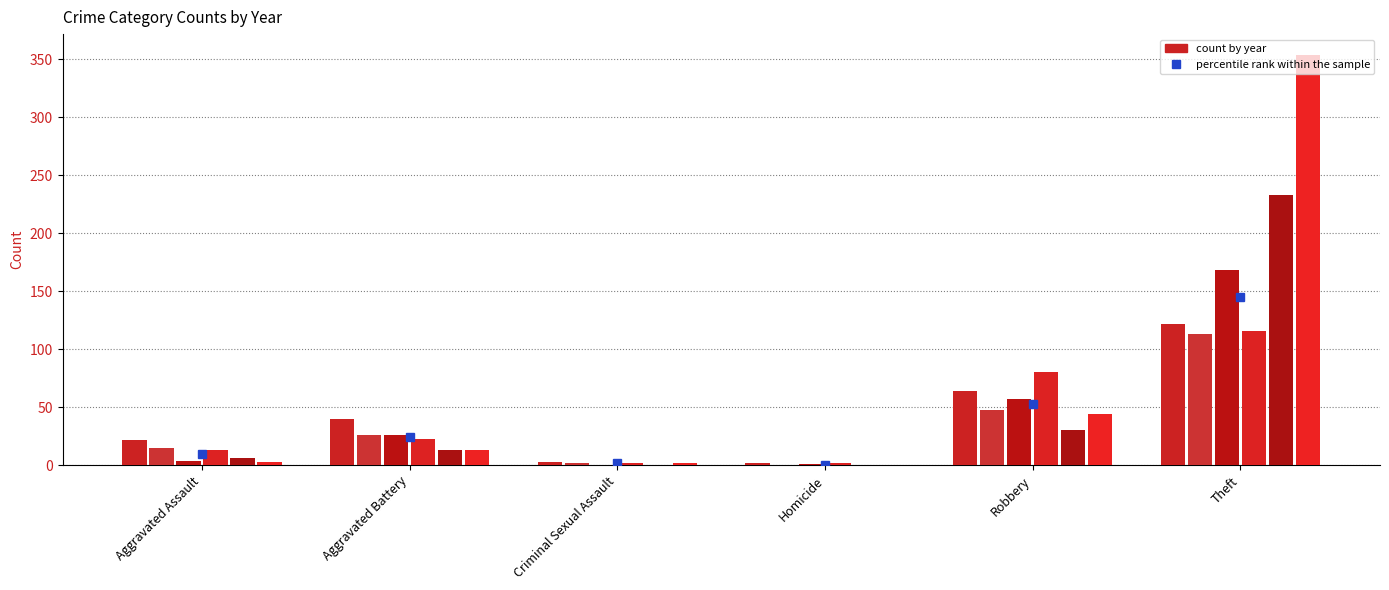

Reading left to right, transcribe all the data shown in this chart.

2023: 22	40	3	2	64	122
2024: 15	26	2	0	48	113
2020: 4	26	0	1	57	168
2021: 13	23	2	2	80	116
2015: 6	13	0	0	30	233
2016: 3	13	2	0	44	354